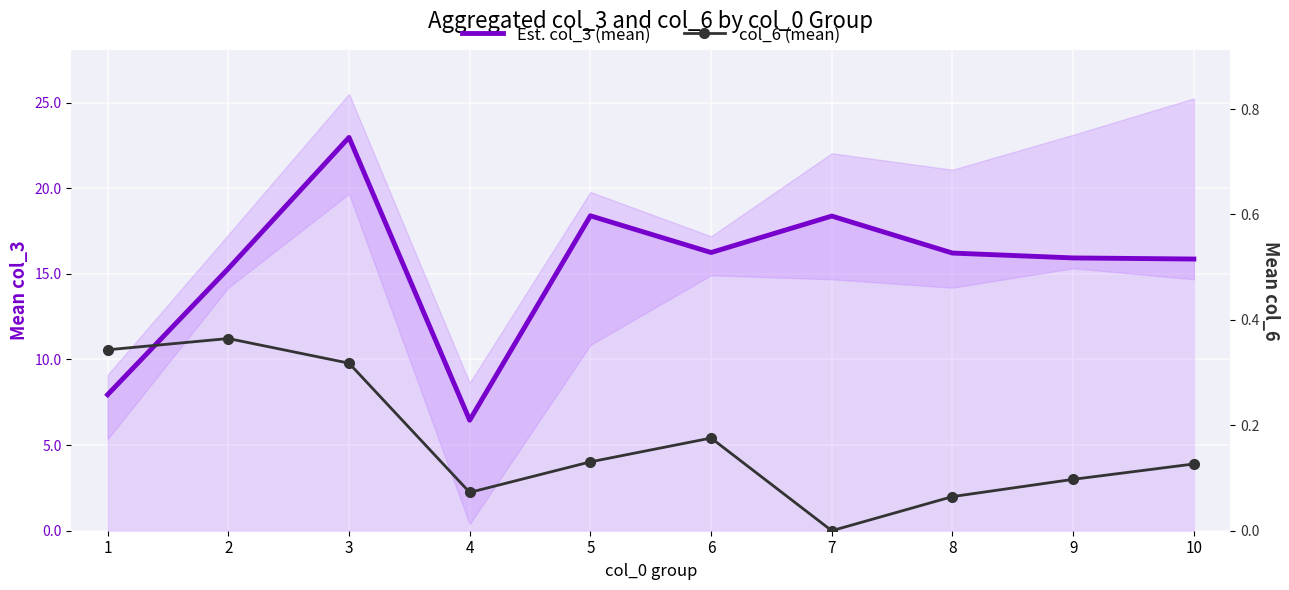

True or false: Est. col_3 (mean) has more than 2 interior local peaks.

True